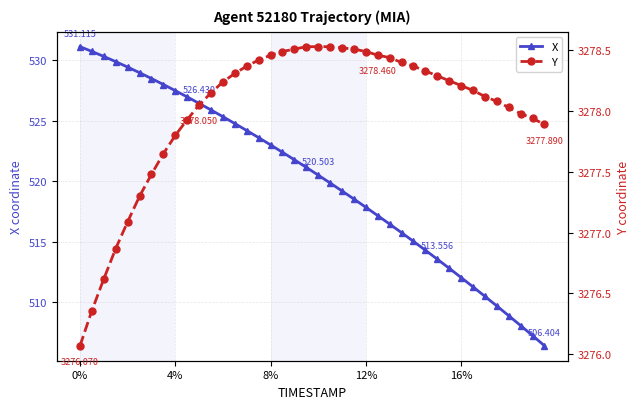

What is the value of the Y point at the 32nd from the left?

3278.2